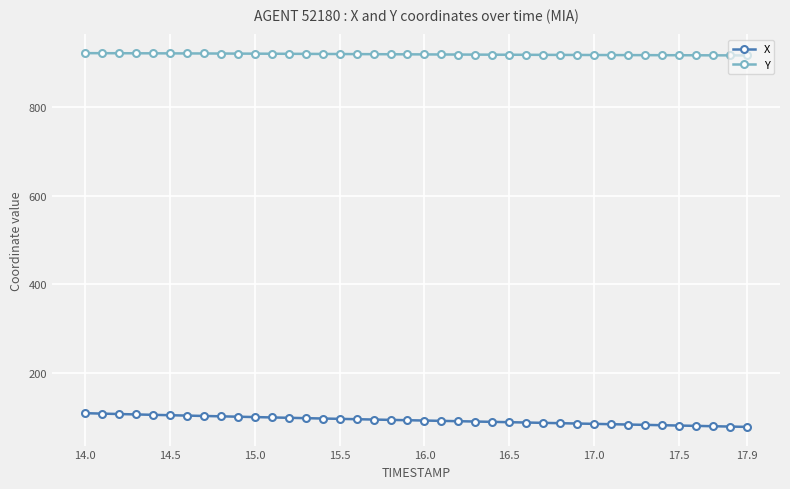

True or false: Y and X cross at least once.

False